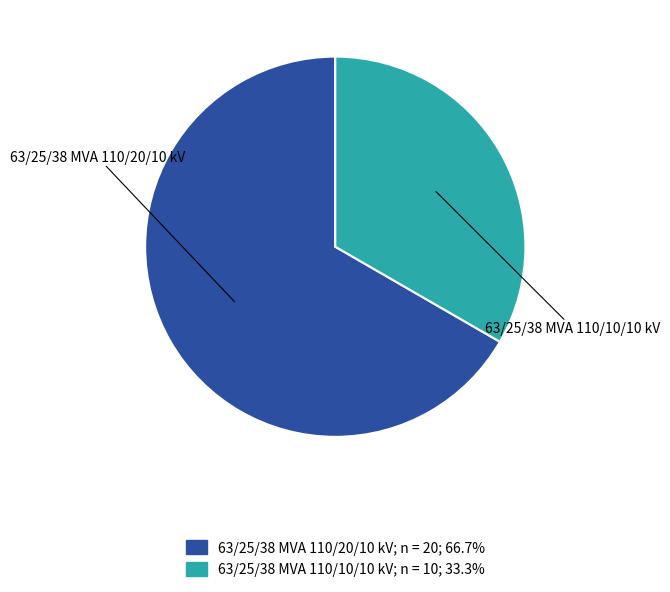

Combined, do 63/25/38 MVA 110/20/10 kV and 63/25/38 MVA 110/10/10 kV account for over 50%?

Yes